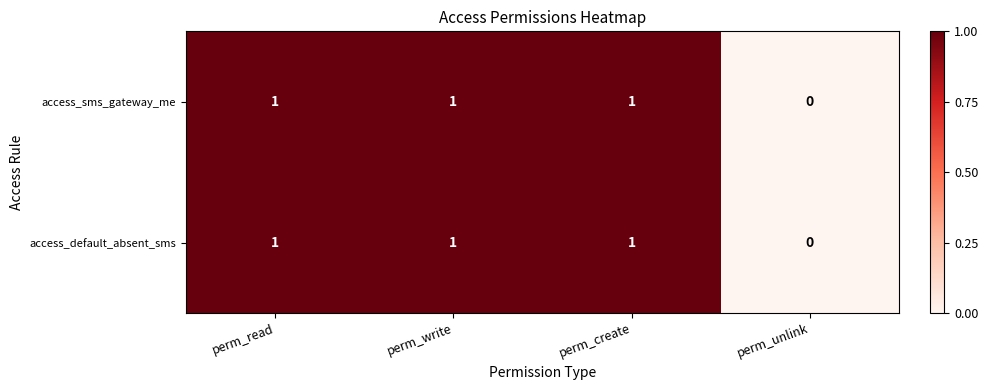

Which category has the lowest value across all series?

perm_unlink